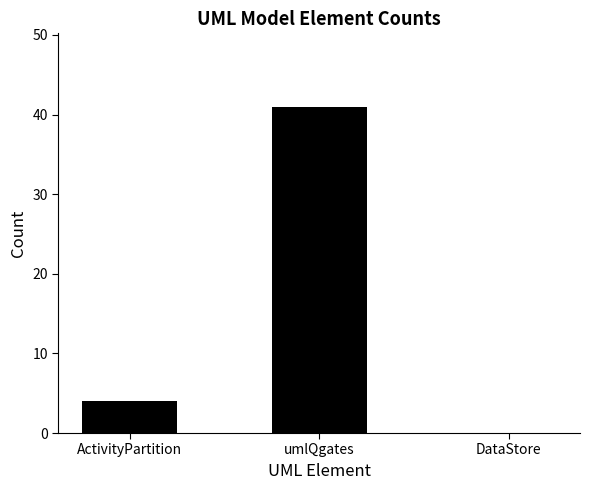

Between ActivityPartition and umlQgates, which is larger?

umlQgates